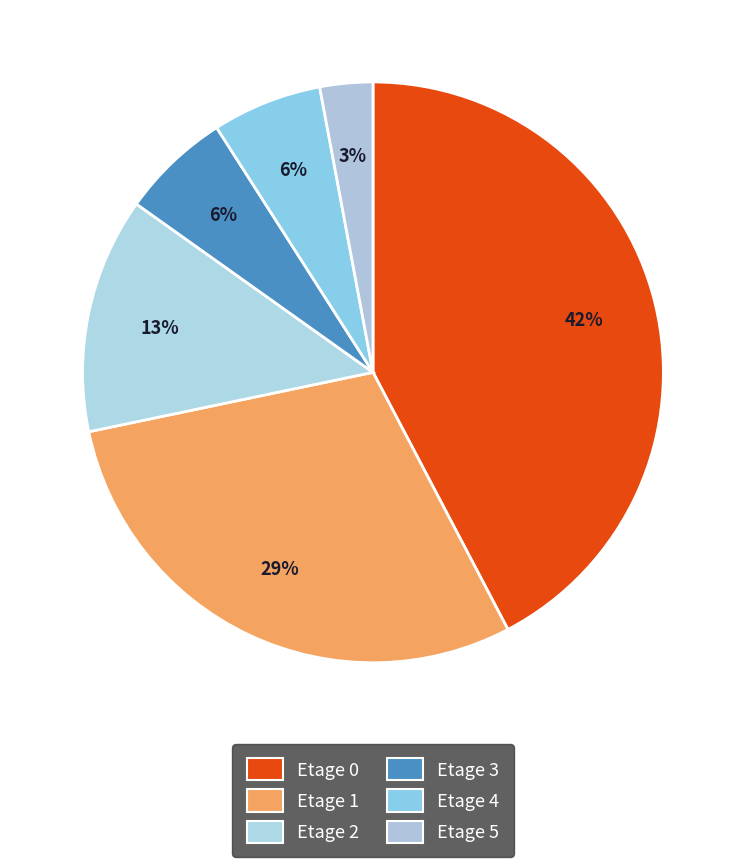

Which has a higher value, Etage 2 or Etage 4?

Etage 2